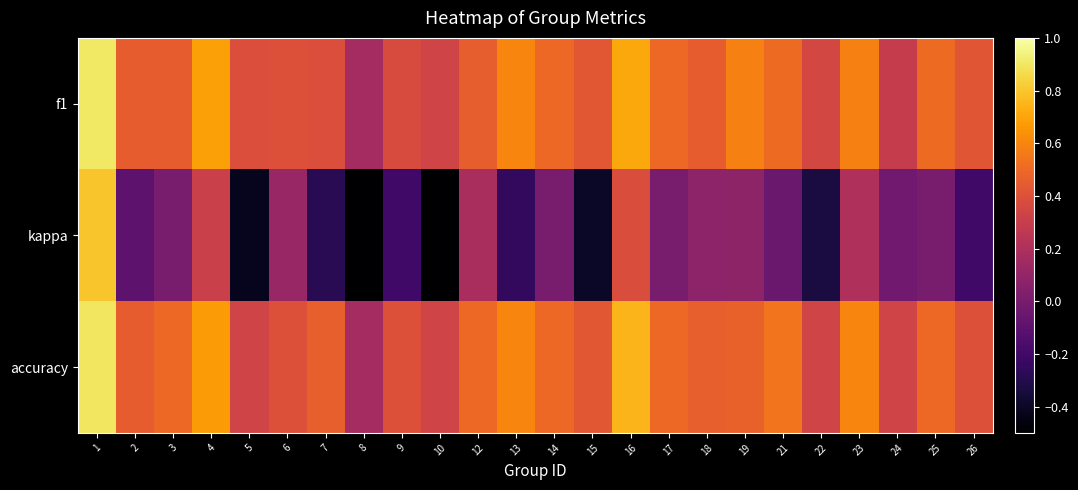

Between 6 and 8, which series saw the biggest shift?

kappa